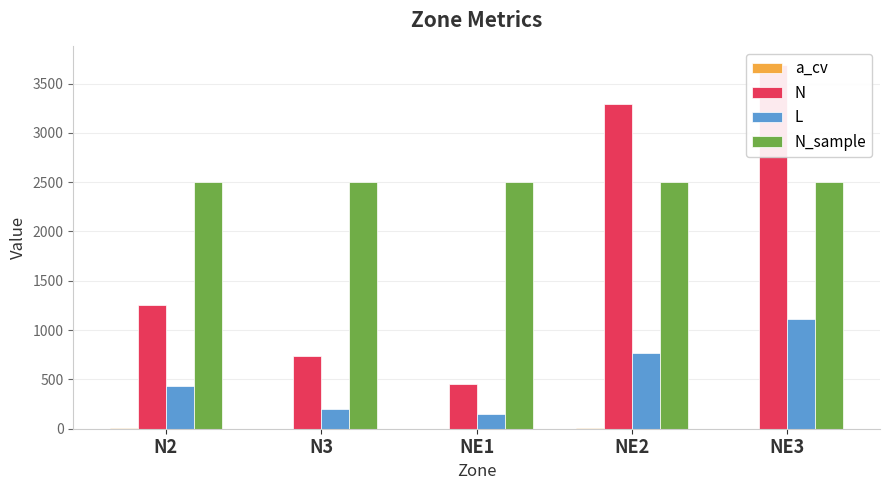

What is the label of the 5th bar from the right?

N2